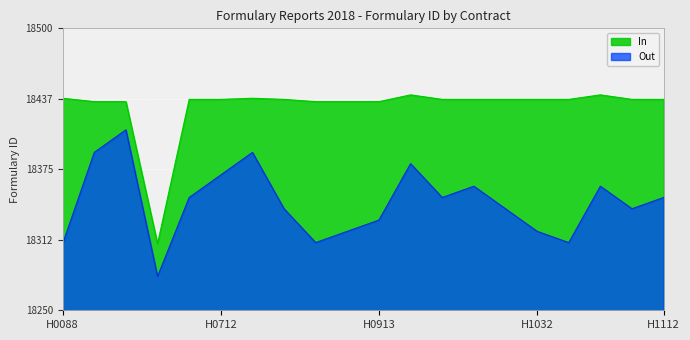

What is the sum of all In values?

368612